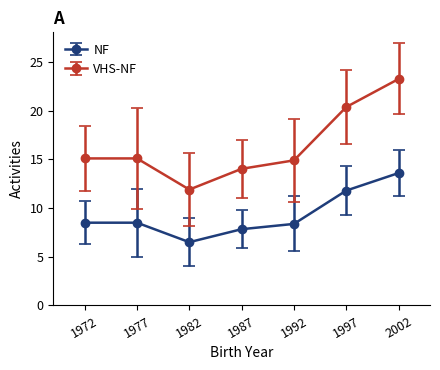

Which category has the lowest value in the VHS-NF series?

1982